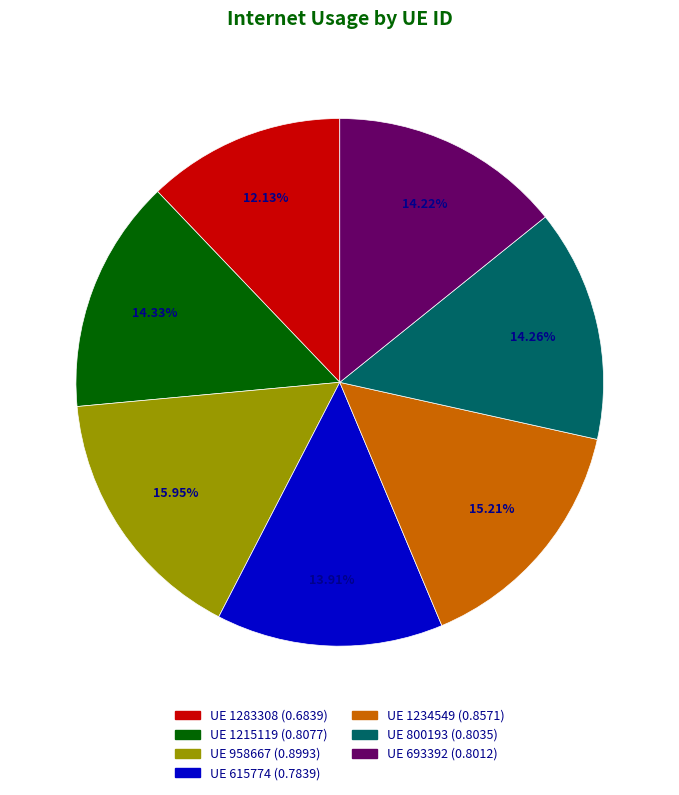

Which slice is the largest?

958667